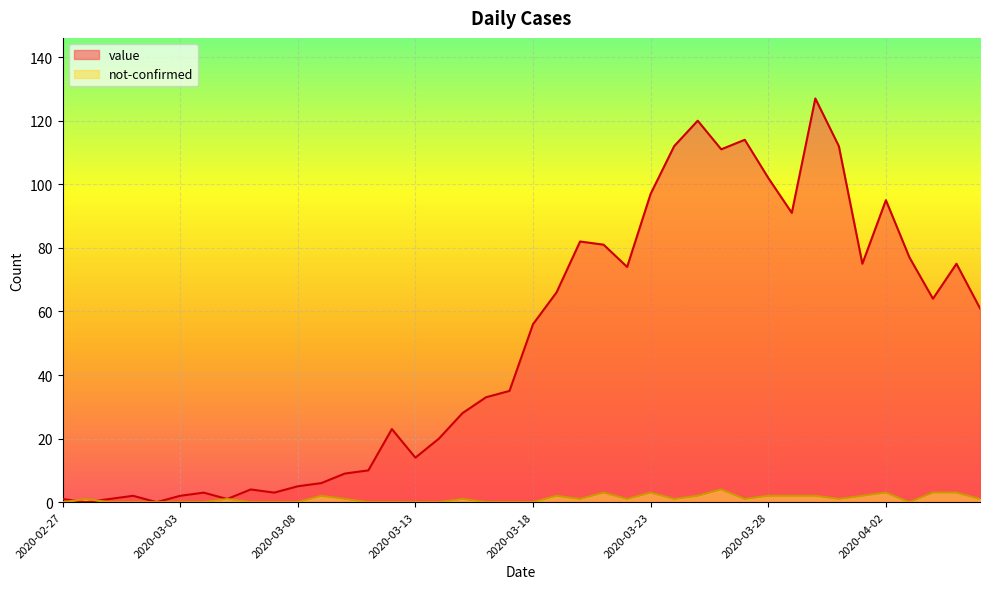

List the labels in order of value value, smallest first.

2020-02-28, 2020-03-02, 2020-02-27, 2020-02-29, 2020-03-05, 2020-03-01, 2020-03-03, 2020-03-04, 2020-03-07, 2020-03-06, 2020-03-08, 2020-03-09, 2020-03-10, 2020-03-11, 2020-03-13, 2020-03-14, 2020-03-12, 2020-03-15, 2020-03-16, 2020-03-17, 2020-03-18, 2020-04-06, 2020-04-04, 2020-03-19, 2020-03-22, 2020-04-01, 2020-04-05, 2020-04-03, 2020-03-21, 2020-03-20, 2020-03-29, 2020-04-02, 2020-03-23, 2020-03-28, 2020-03-26, 2020-03-24, 2020-03-31, 2020-03-27, 2020-03-25, 2020-03-30